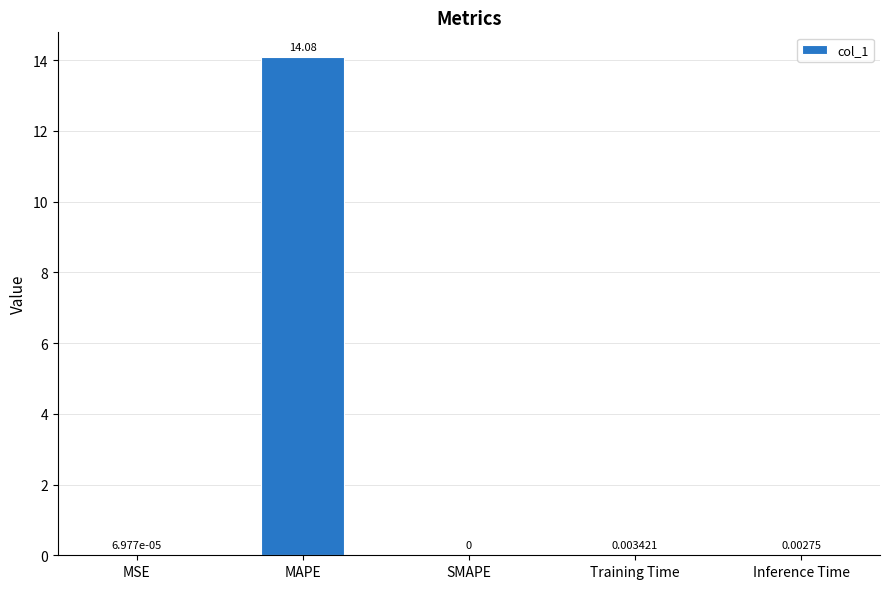

Which has a higher value, Inference Time or MSE?

Inference Time